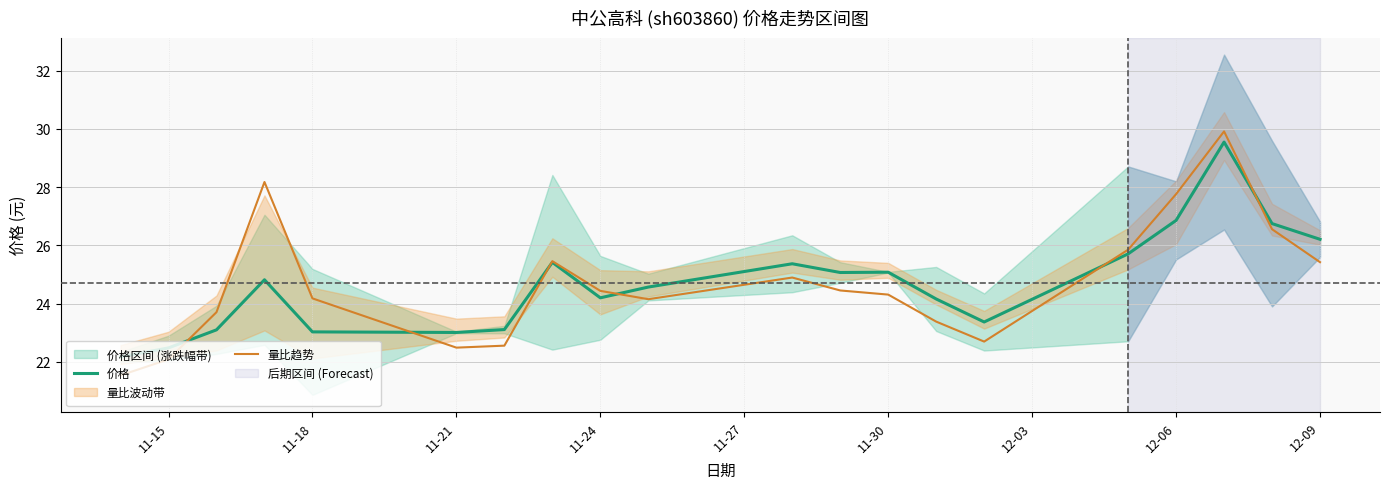

Read the 量比趋势 value at 12-06.

27.8